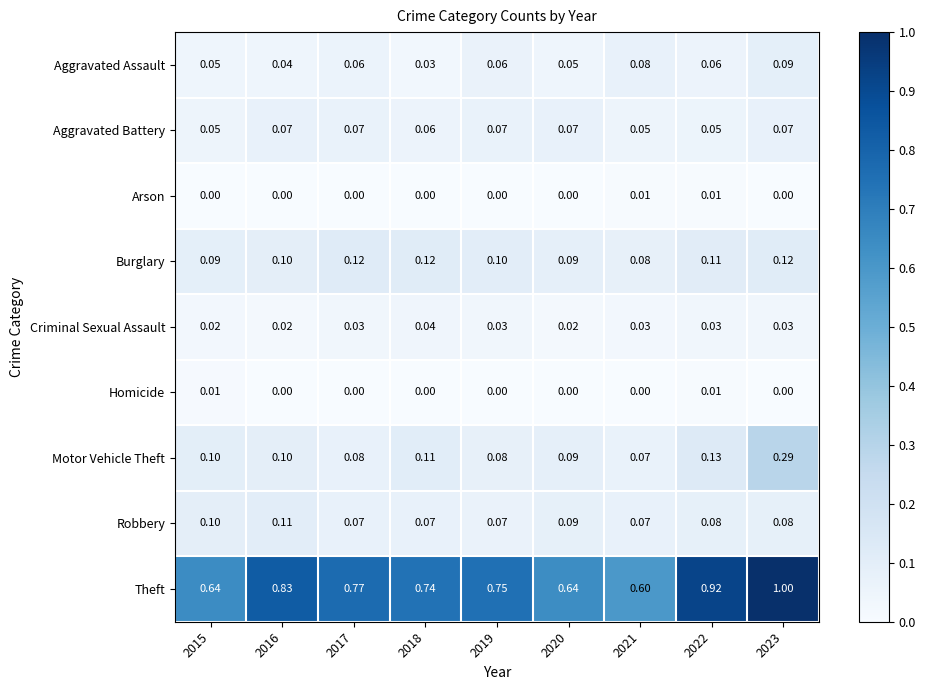

Which series has the largest range (max minus min)?

Theft